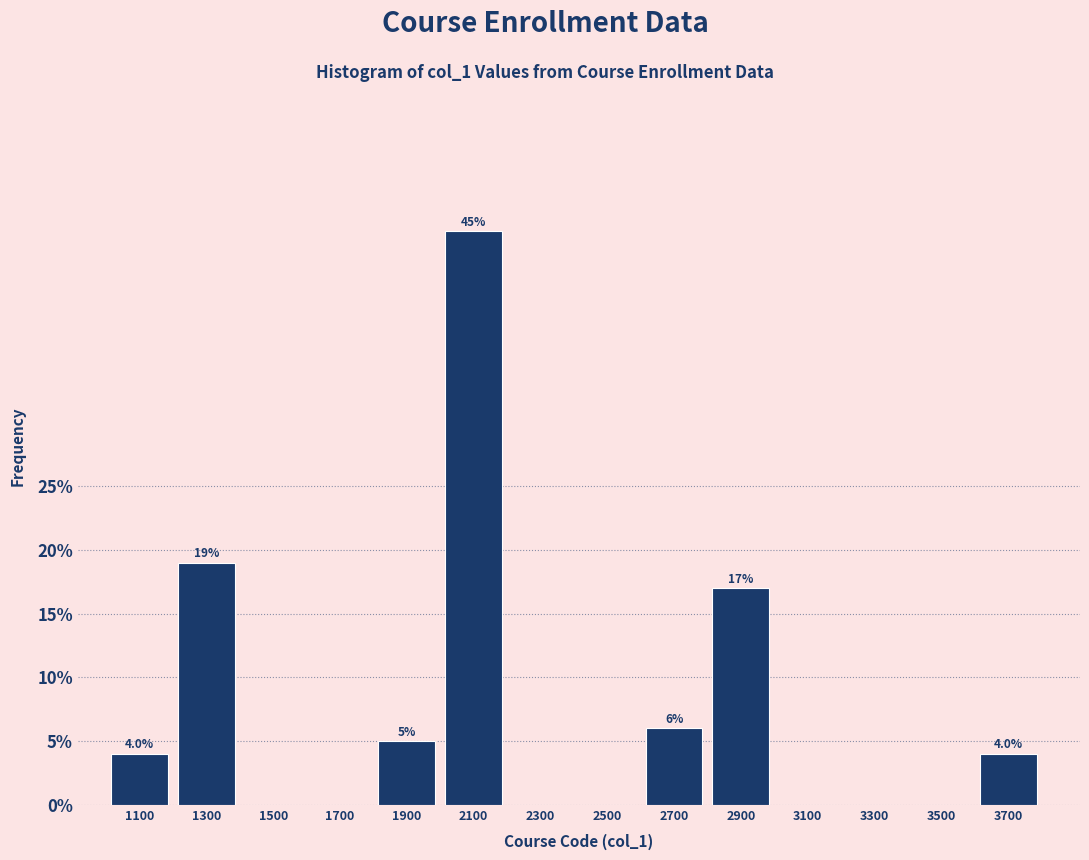

Reading left to right, extract all data points from this chart.

1100=4	1300=19	1500=0	1700=0	1900=5	2100=45	2300=0	2500=0	2700=6	2900=17	3100=0	3300=0	3500=0	3700=4